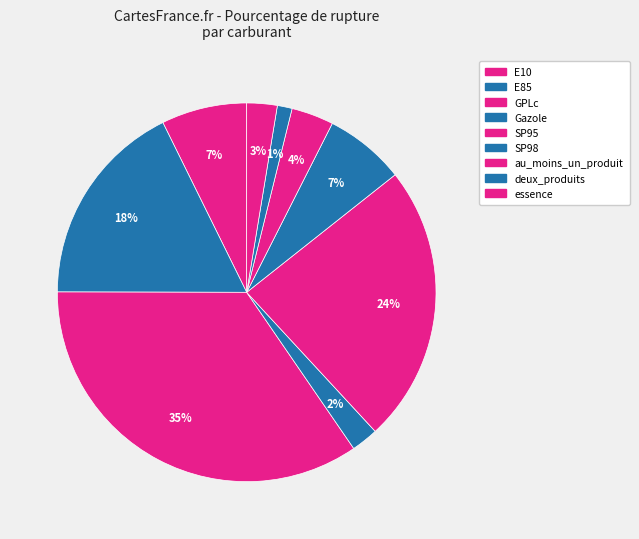

Is it true that essence is 1% of the pie?

False